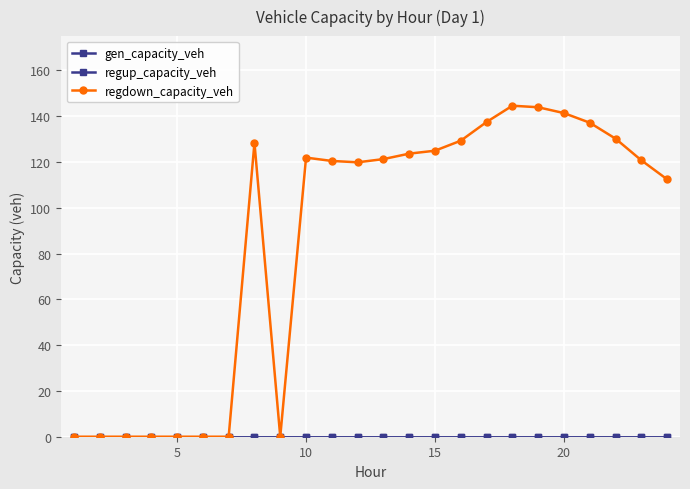

Does the chart display data point markers on the line(s)?

Yes